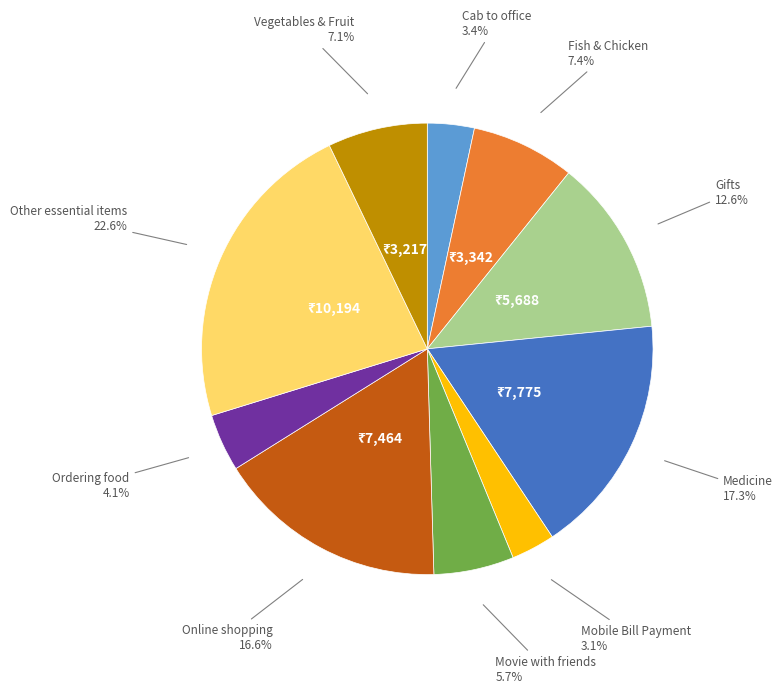

Does any single category account for the majority?

No